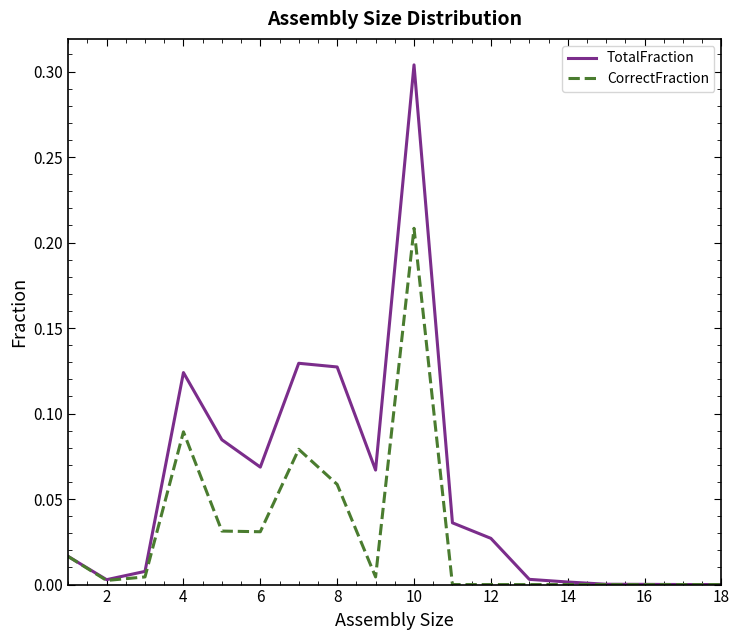

Rank the series by their average value, from highest to lowest.

TotalFraction, CorrectFraction